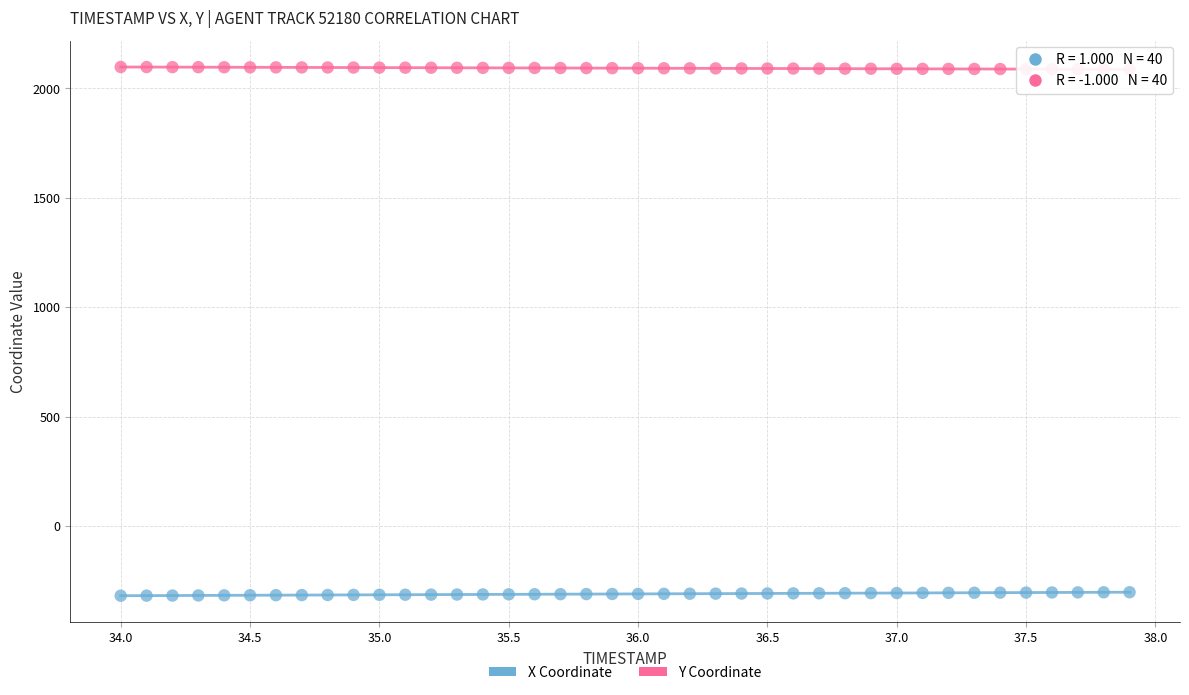

Across all data points, what is the range of Y values (max minus min)?

2416.2